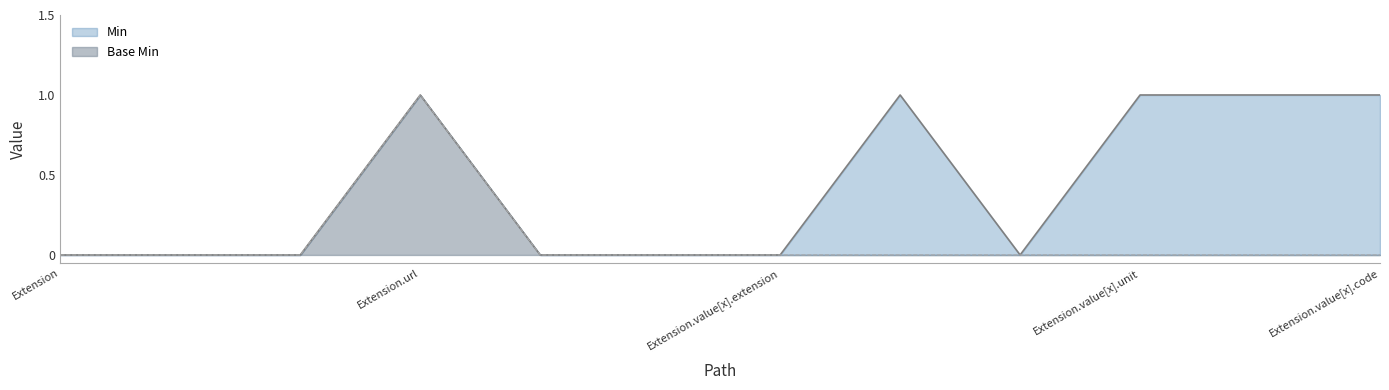

How many categories are shown in the chart?

12